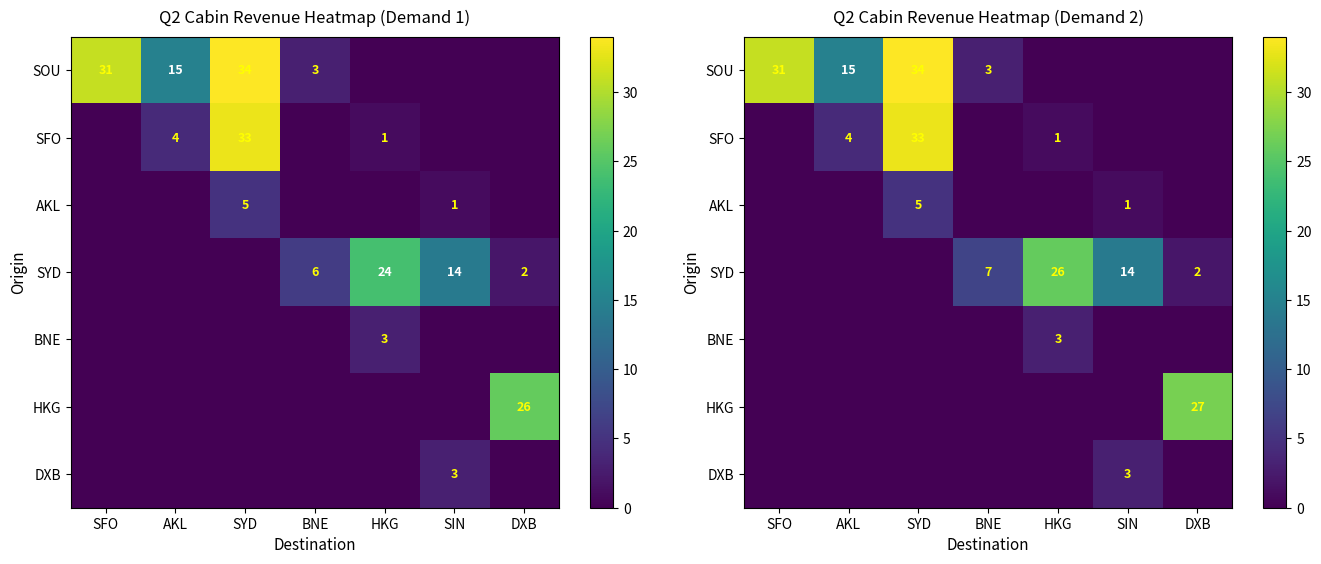

The value of SOU at SIN is 14. True or false?

False